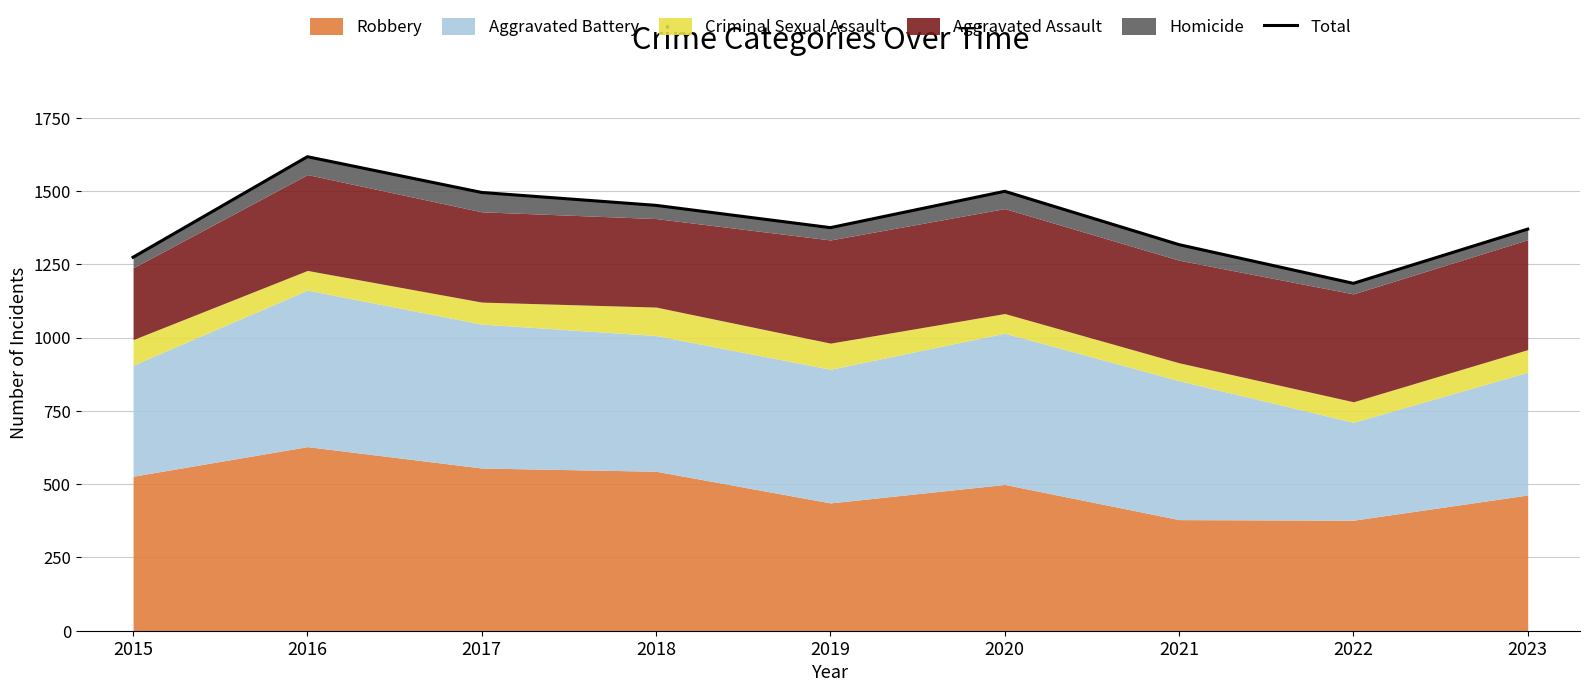

How many values are below 1375?

4